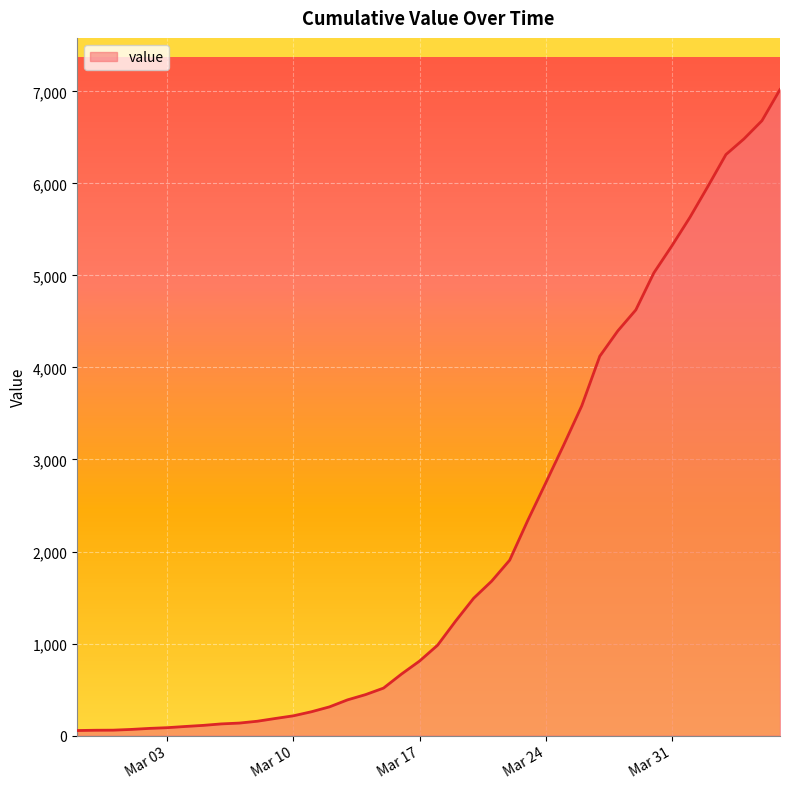

Count the number of categories in the chart.

40